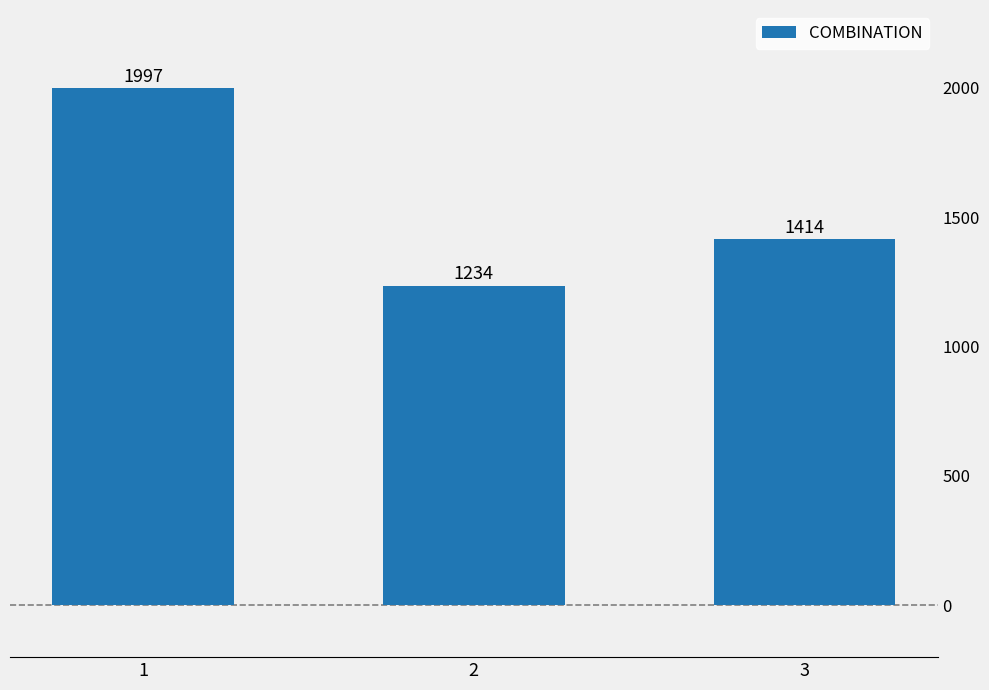

Where does the data first go above 1414?

1